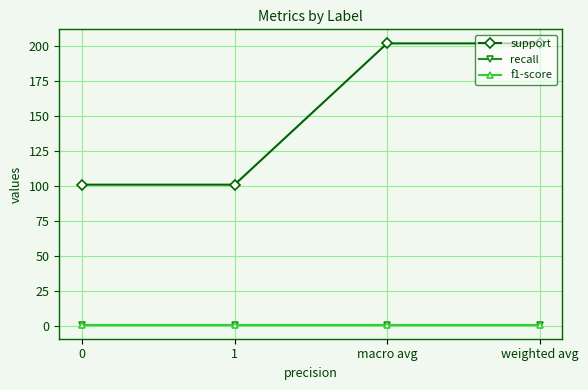

Read the support value at weighted avg.

202.0